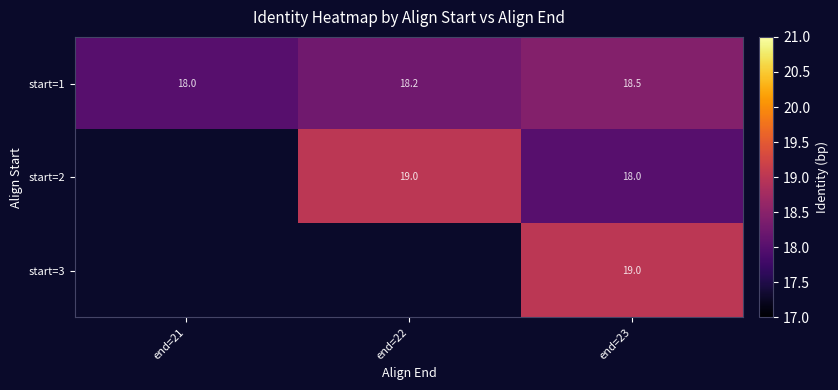

What is the total value across all series at end=23?

55.5